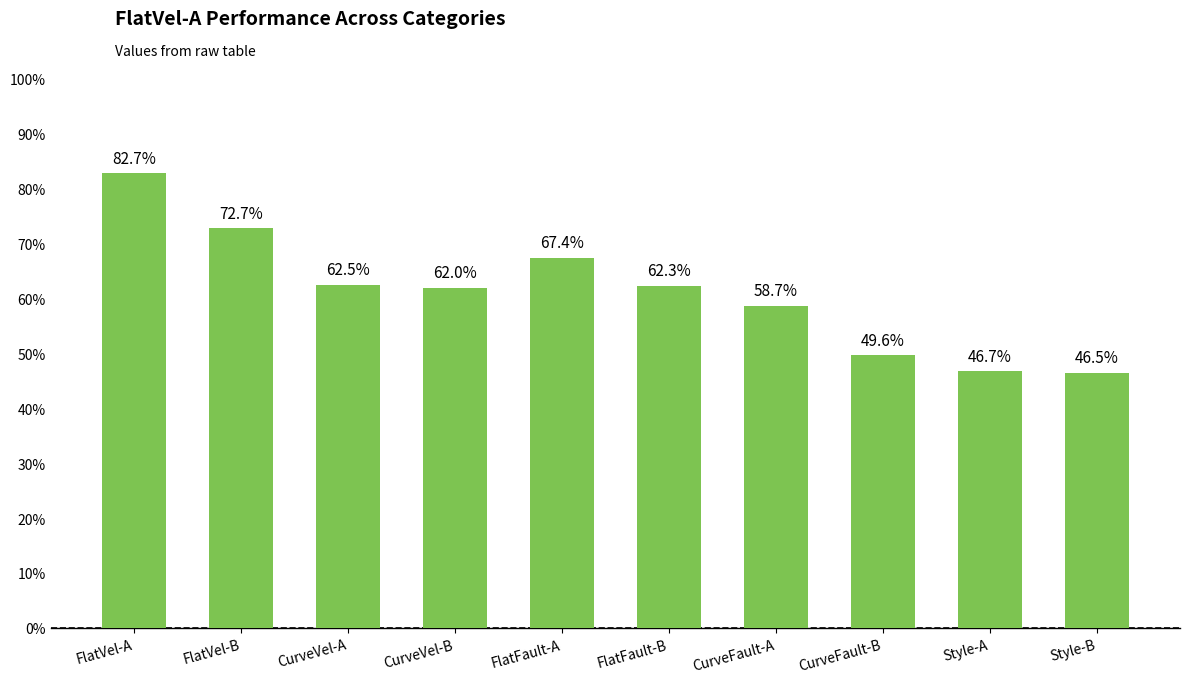

Are the bars horizontal?

No